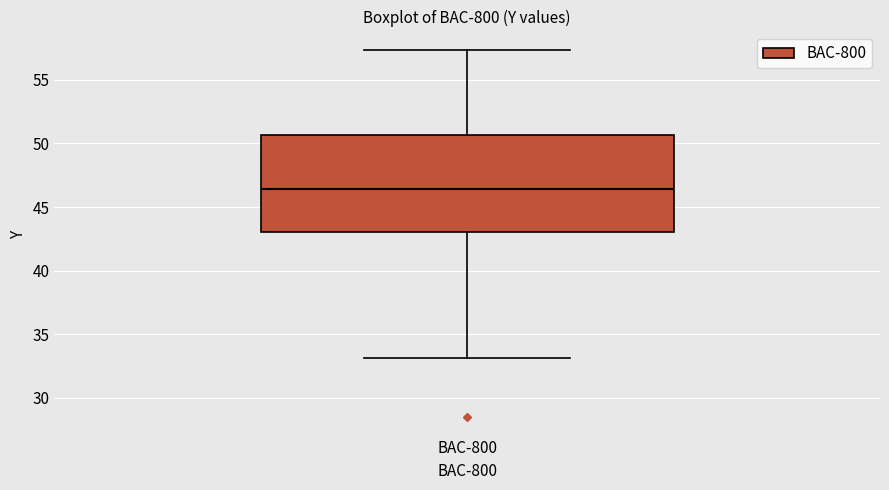

Read this box plot against the y-axis: the position of the median line, the range covered by the box, and the ends of both whiskers. The values are not printed on the chart, so give them approximately, as read against the axis.

median 46.5, box 43.0 to 50.5, whiskers 33.0 to 57.5